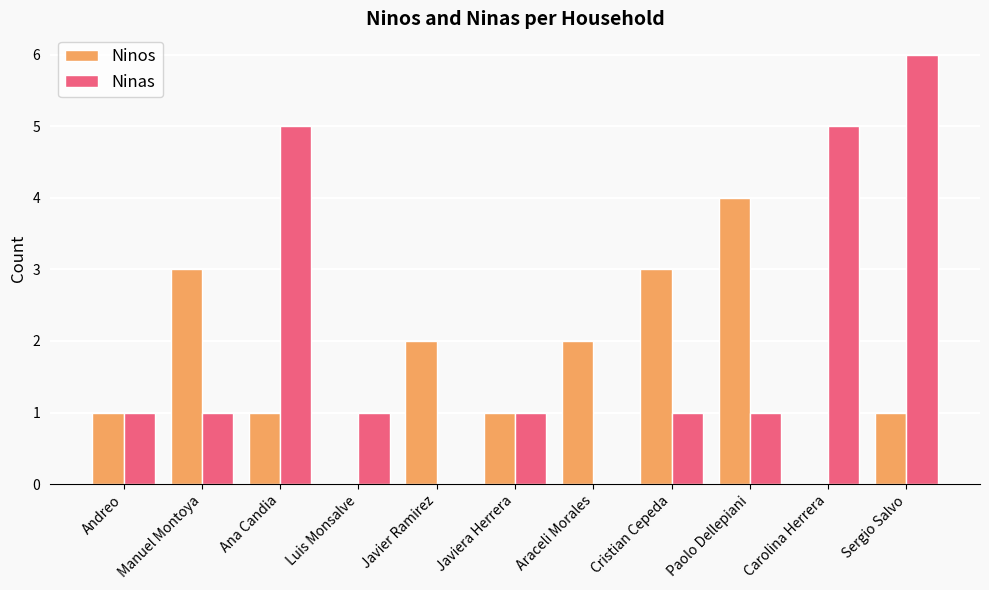

Reading left to right, what are all the values shown in this chart?

Ninos: Andreo=1	Manuel Montoya=3	Ana Candia=1	Luis Monsalve=0	Javier Ramirez=2	Javiera Herrera=1	Araceli Morales=2	Cristian Cepeda=3	Paolo Dellepiani=4	Carolina Herrera=0	Sergio Salvo=1
Ninas: Andreo=1	Manuel Montoya=1	Ana Candia=5	Luis Monsalve=1	Javier Ramirez=0	Javiera Herrera=1	Araceli Morales=0	Cristian Cepeda=1	Paolo Dellepiani=1	Carolina Herrera=5	Sergio Salvo=6